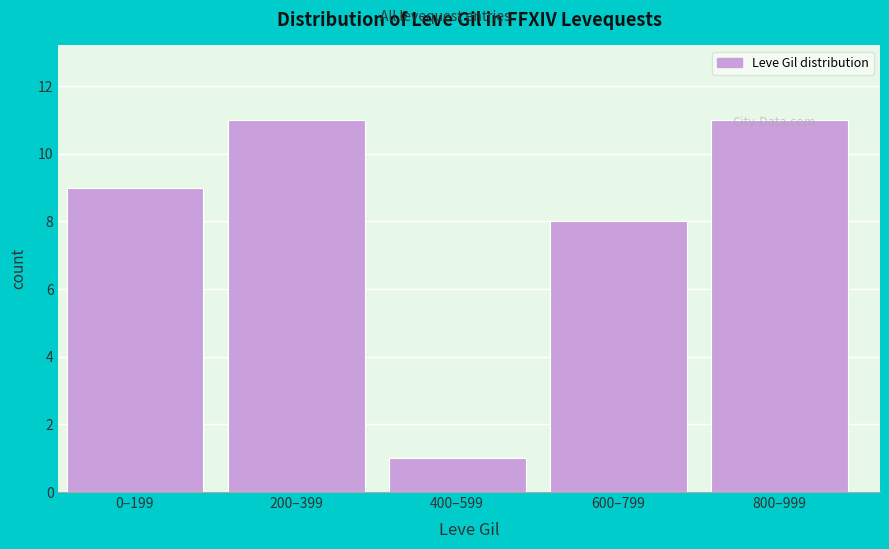

What is the change in value from 400–599 to 800–999?

+10